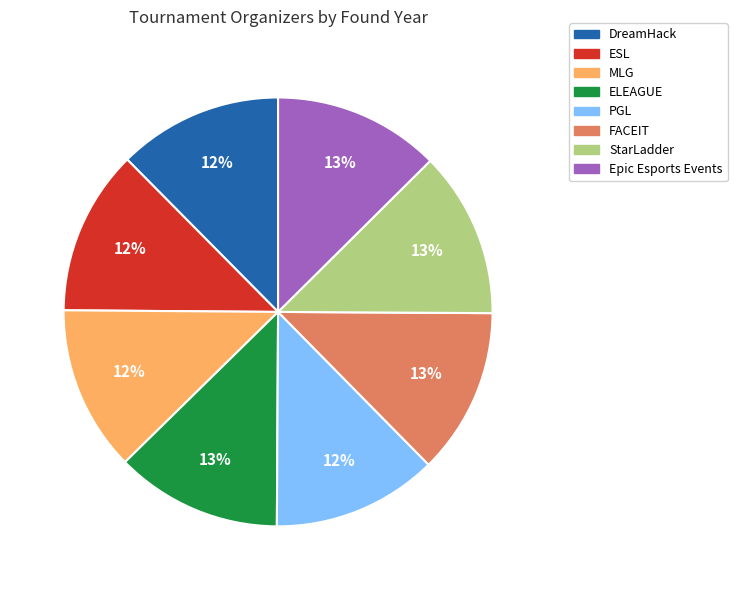

To the nearest percent, what percentage of the pie is PGL?

12%